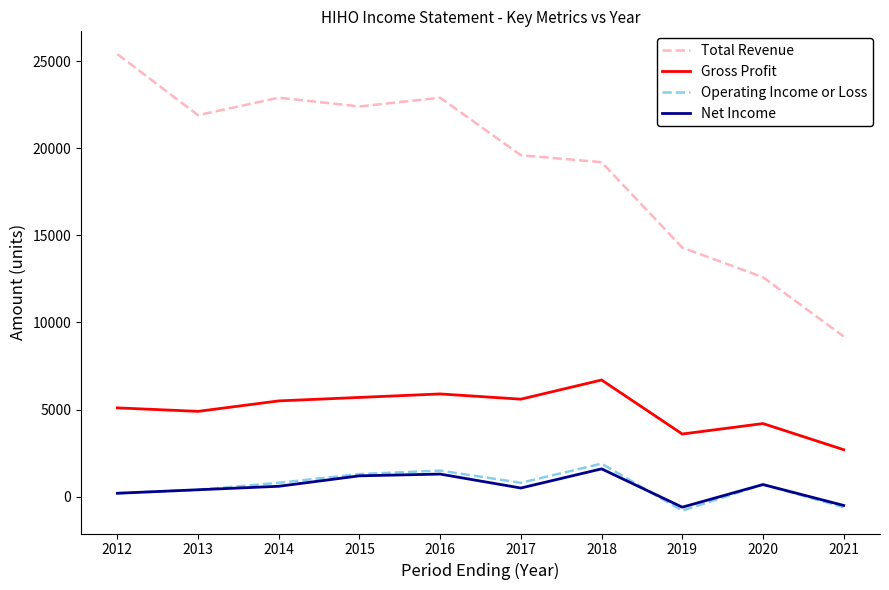

Does the chart have visible grid lines?

No